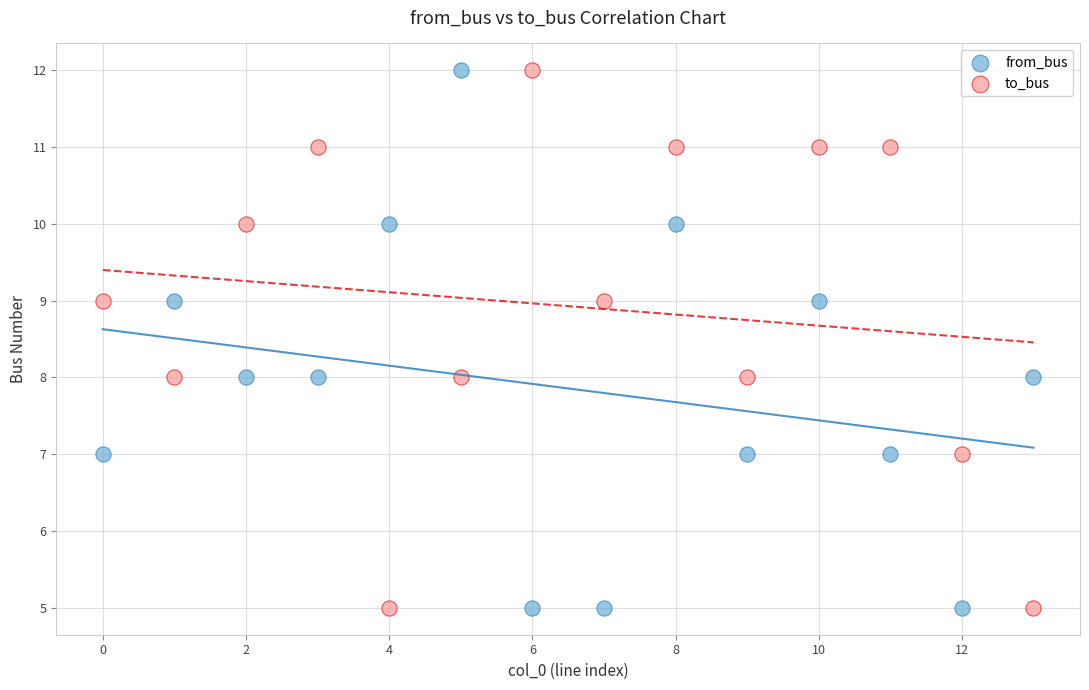

Across all data points, what is the range of Y values (max minus min)?

7